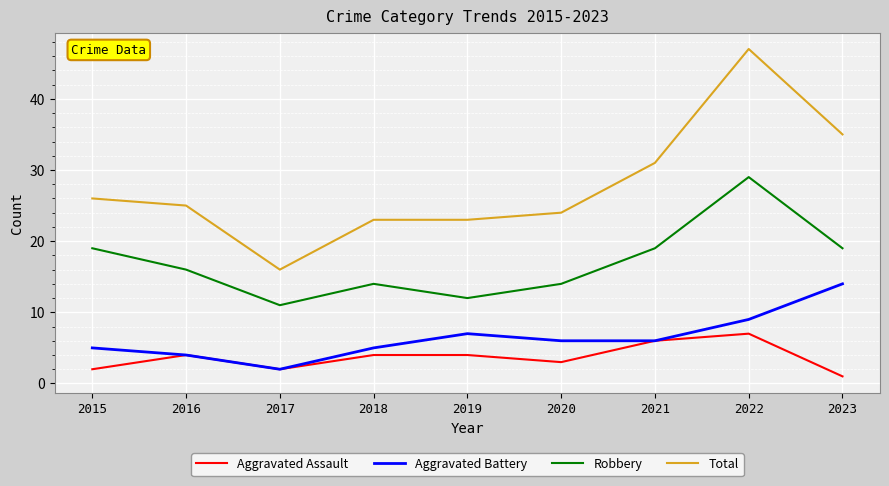

What is the spread (max minus min) of values at 2021?

25